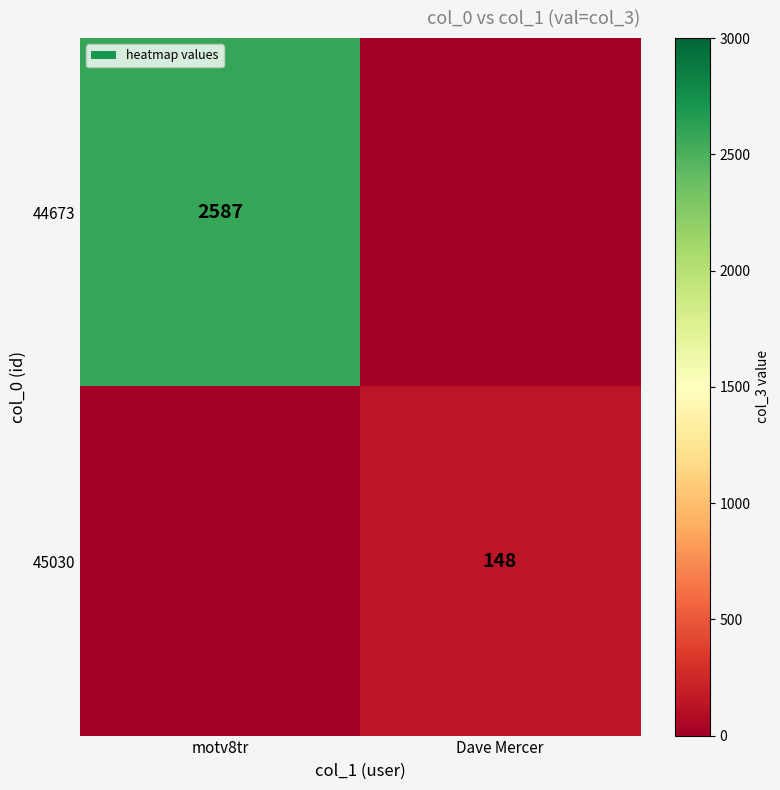

What is the maximum value shown in the chart?

2587